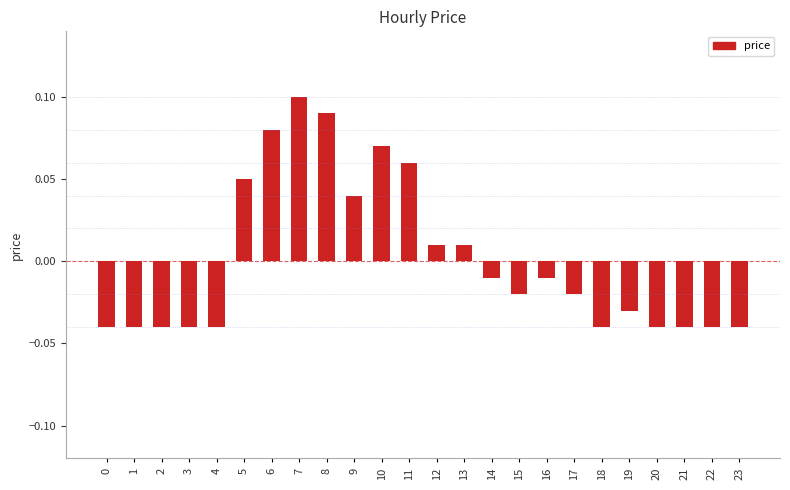

True or false: the data shows -0.1 at 20.

False